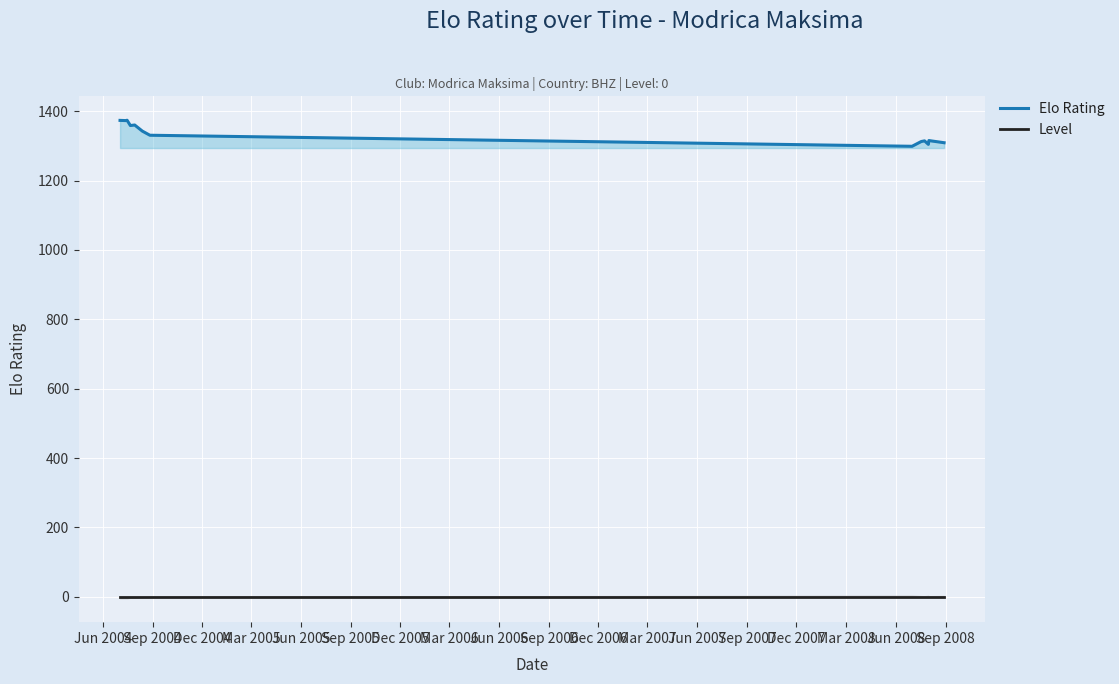

Is the value of Elo Rating at Jun 2005 greater than the value of Level at Jun 2007?

Yes